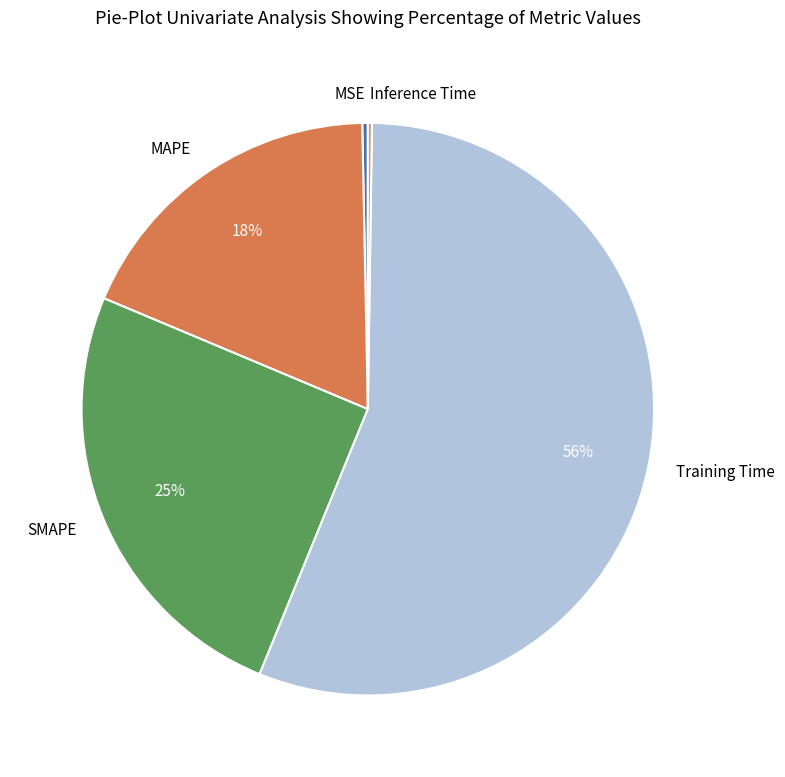

Is there a majority slice in this chart?

Yes